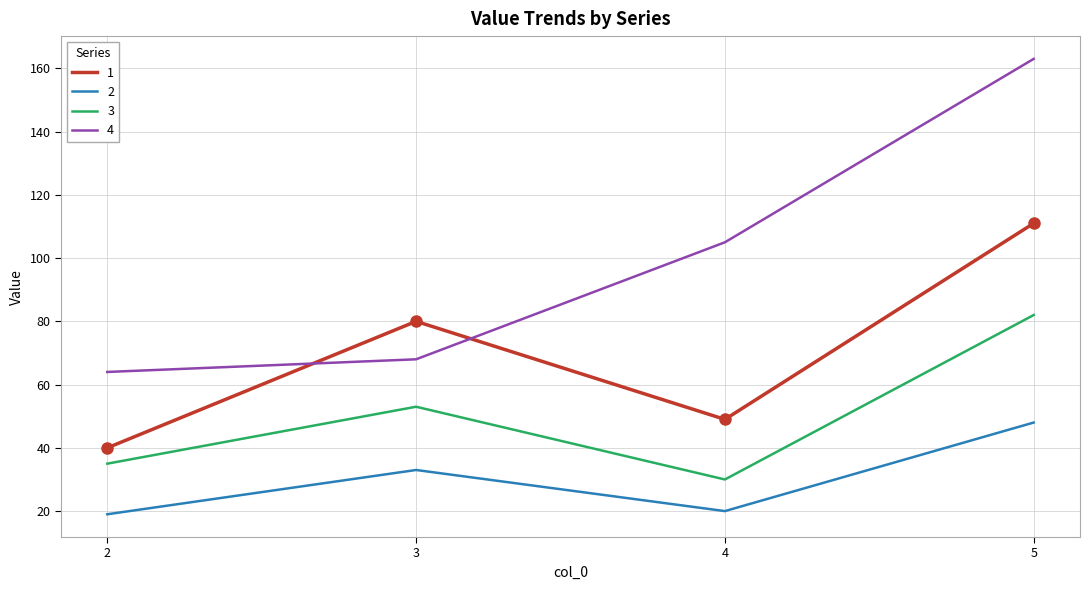

Is it true that 4 equals 163 at 5?

True